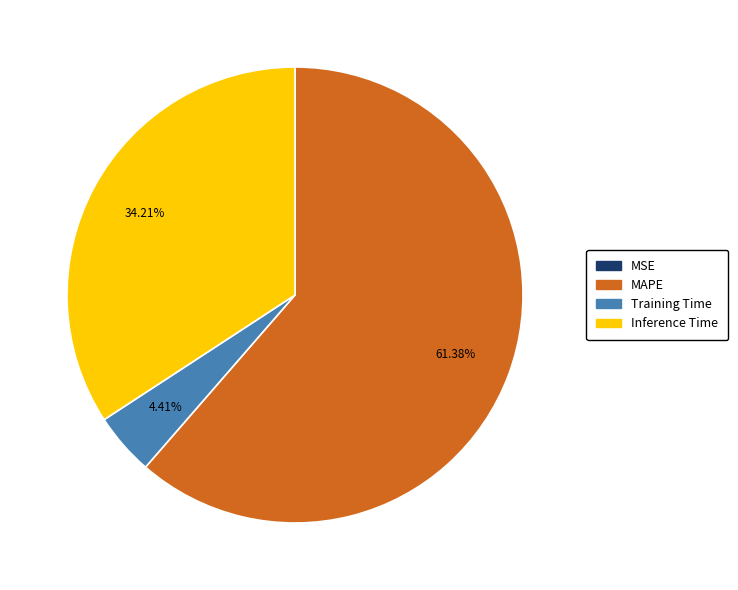

Is there a majority slice in this chart?

Yes